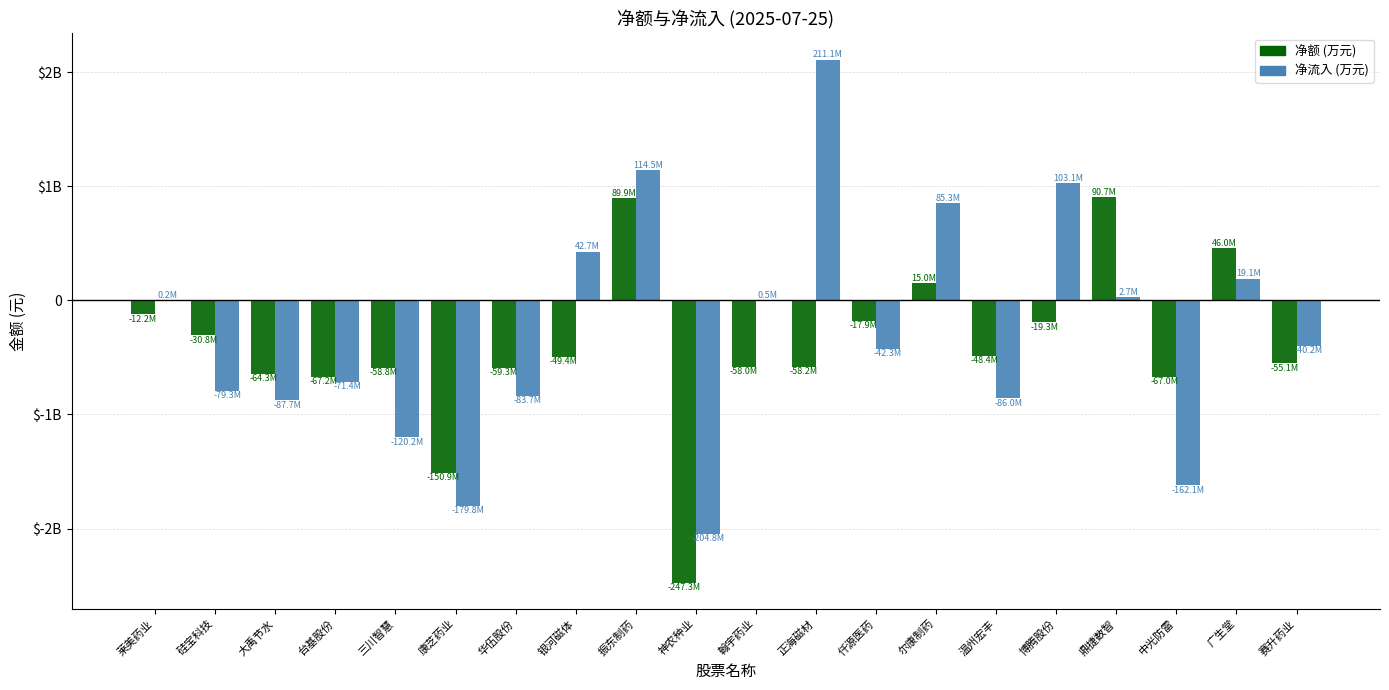

At which category does the chart reach its minimum across all series?

神农种业